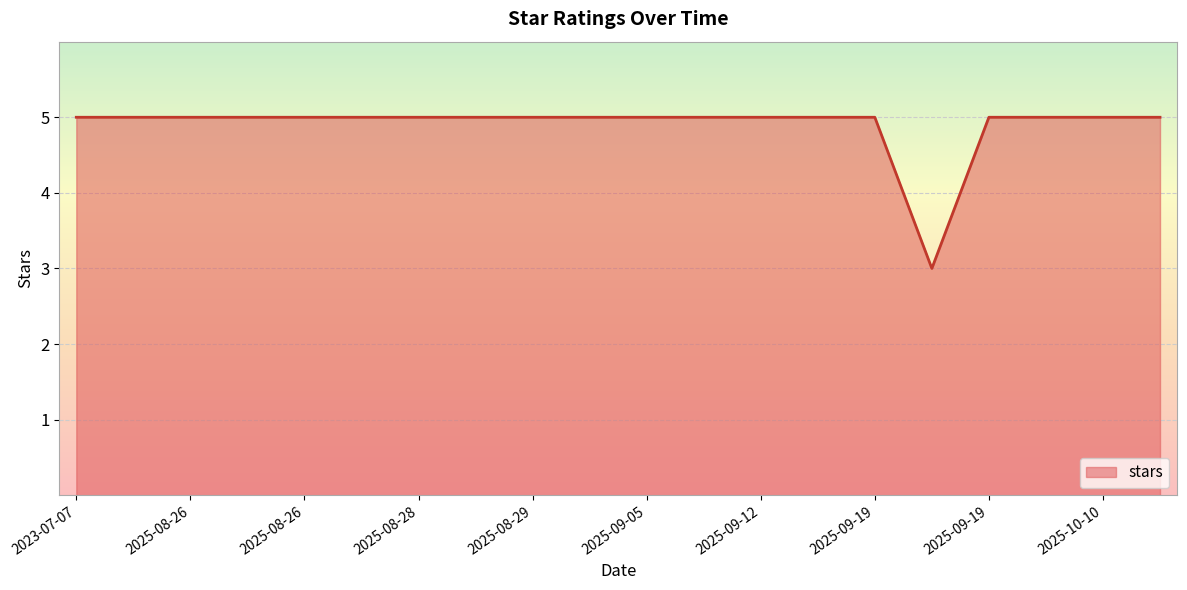

What is the minimum value shown in the chart?

3